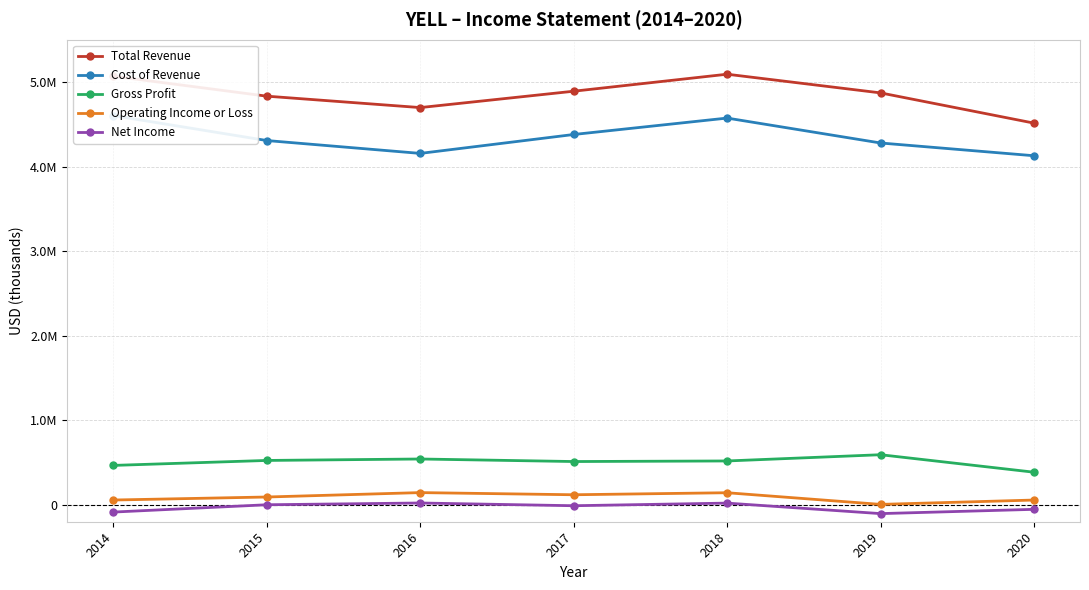

Does the chart display data point markers on the line(s)?

Yes